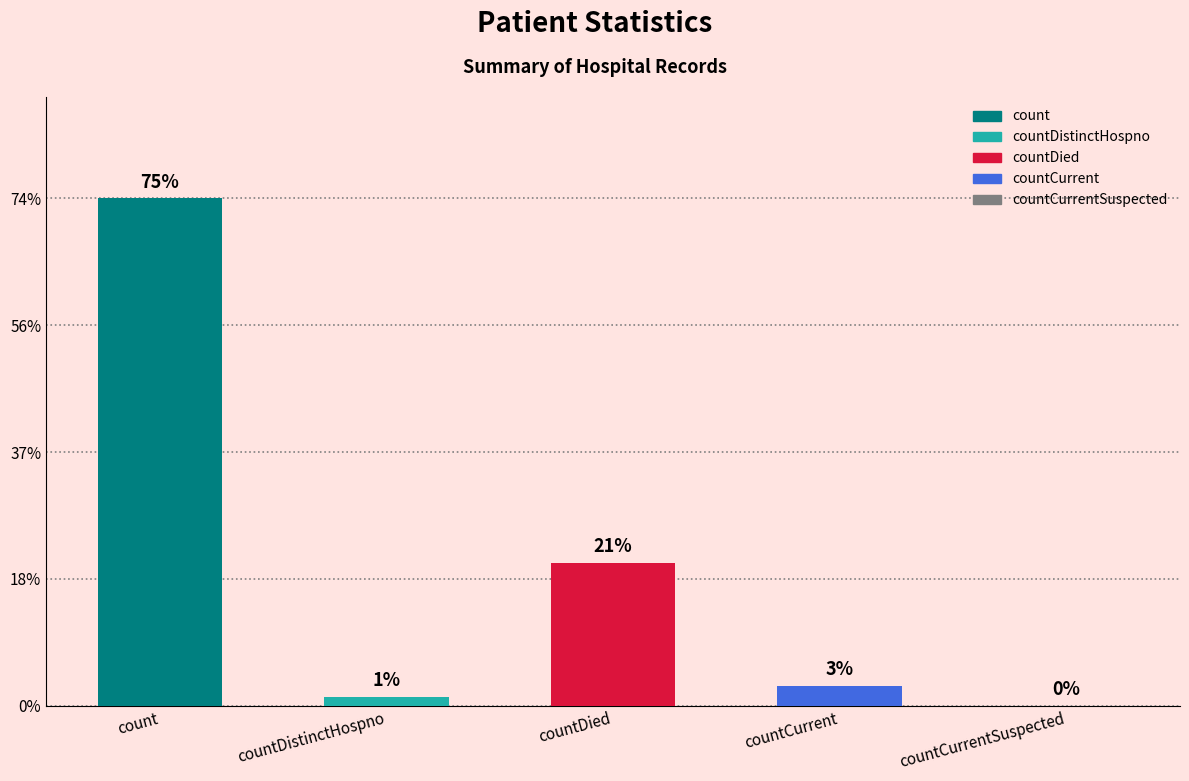

At which label is the value closest to 1611?

countDied